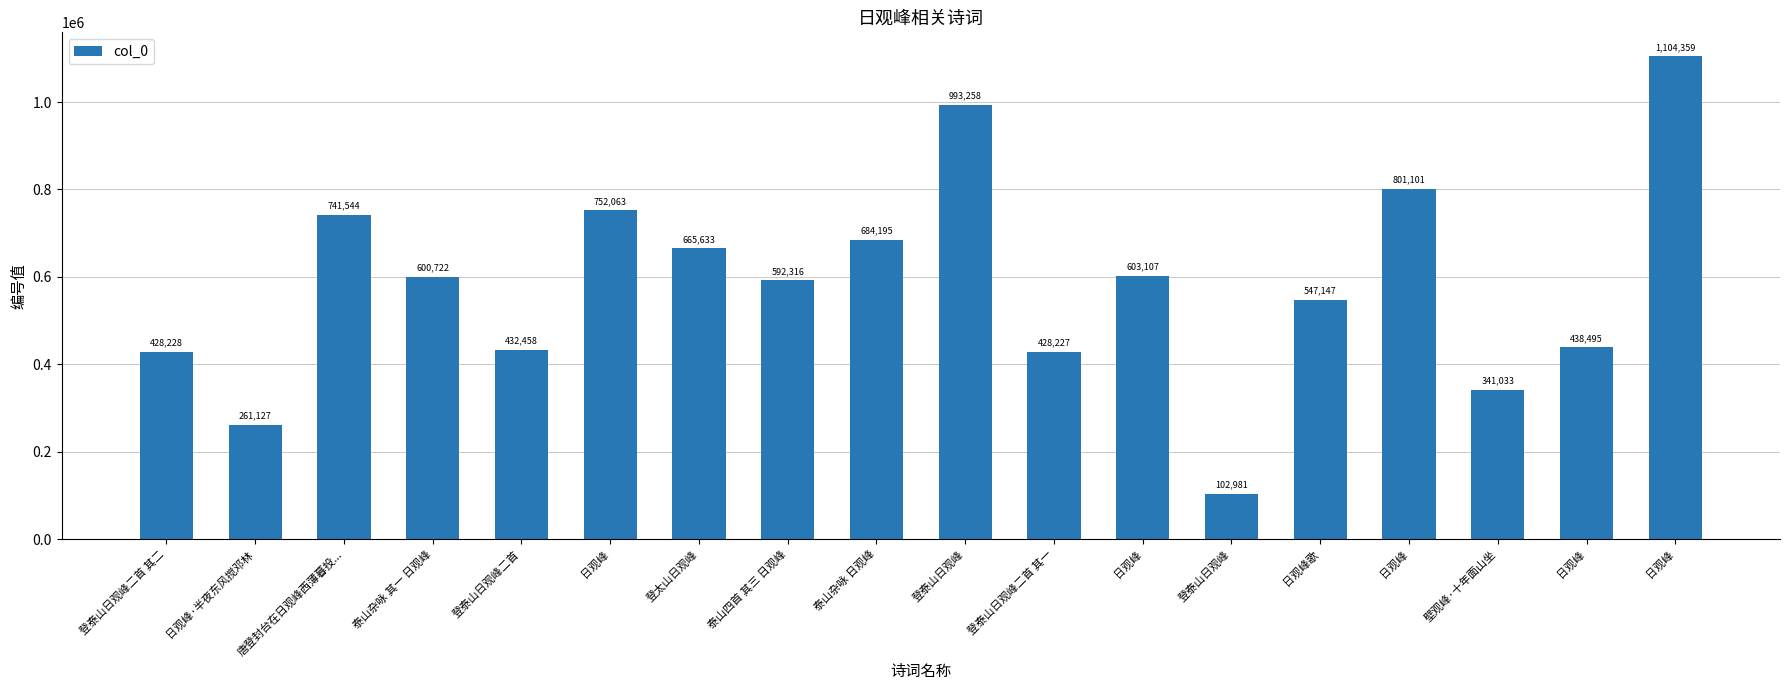

The value at 日观峰 is 306674. True or false?

False